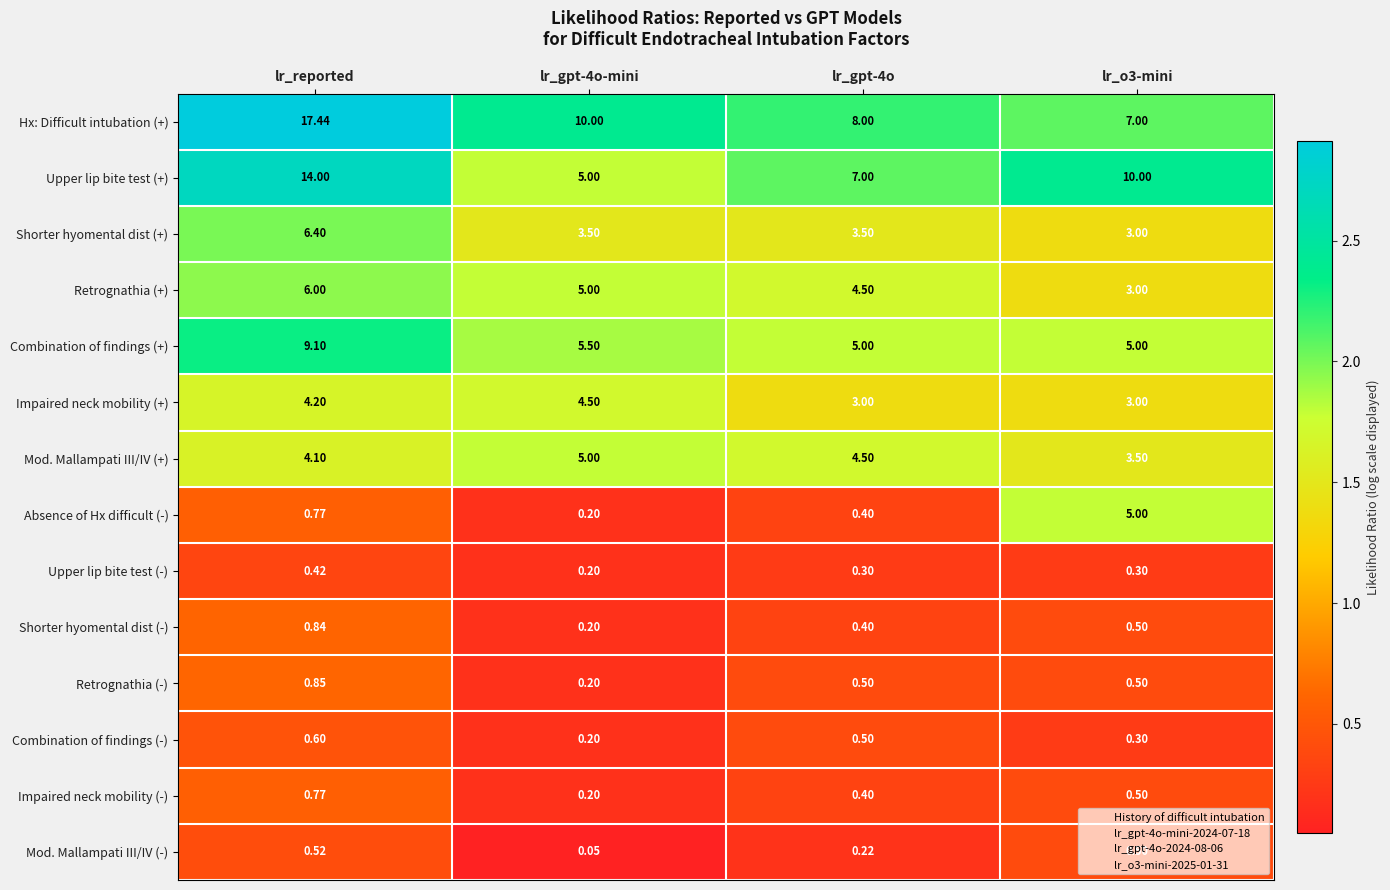

Which series has the widest spread of values?

Hx: Difficult intubation (+)